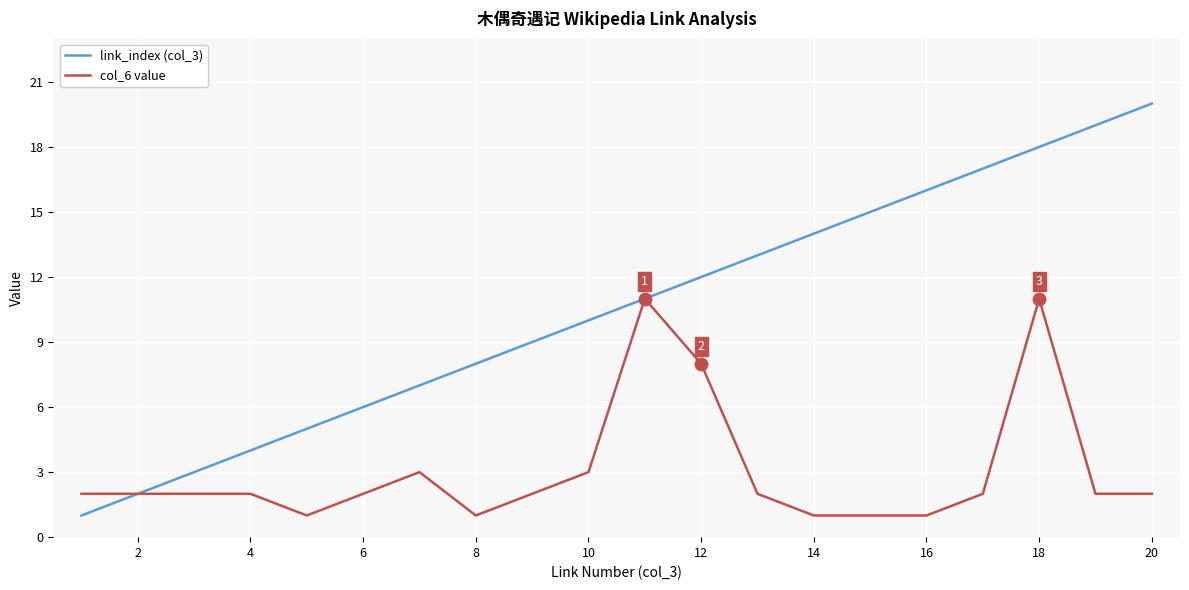

Which series has the largest total across all categories?

link_index (col_3)